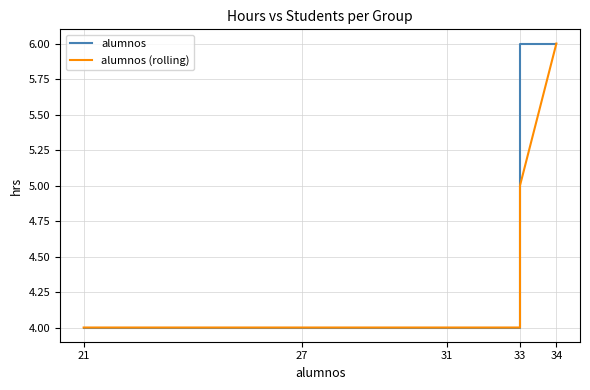

True or false: alumnos and alumnos (rolling) intersect in this chart.

False